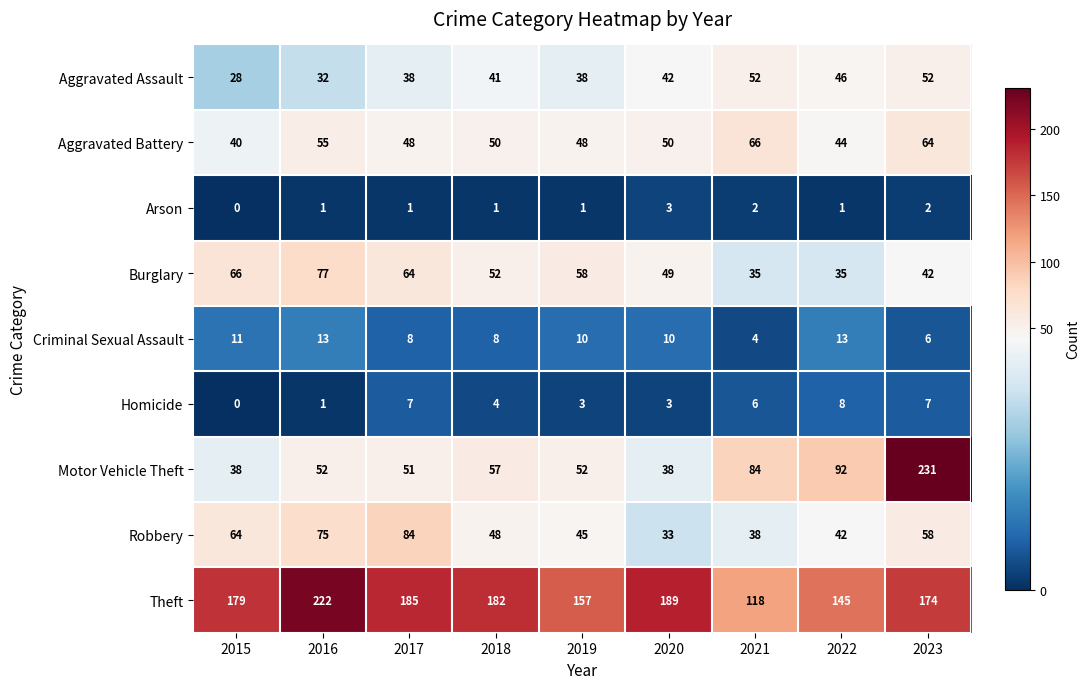

Is the value of Criminal Sexual Assault at 2020 greater than the value of Theft at 2018?

No